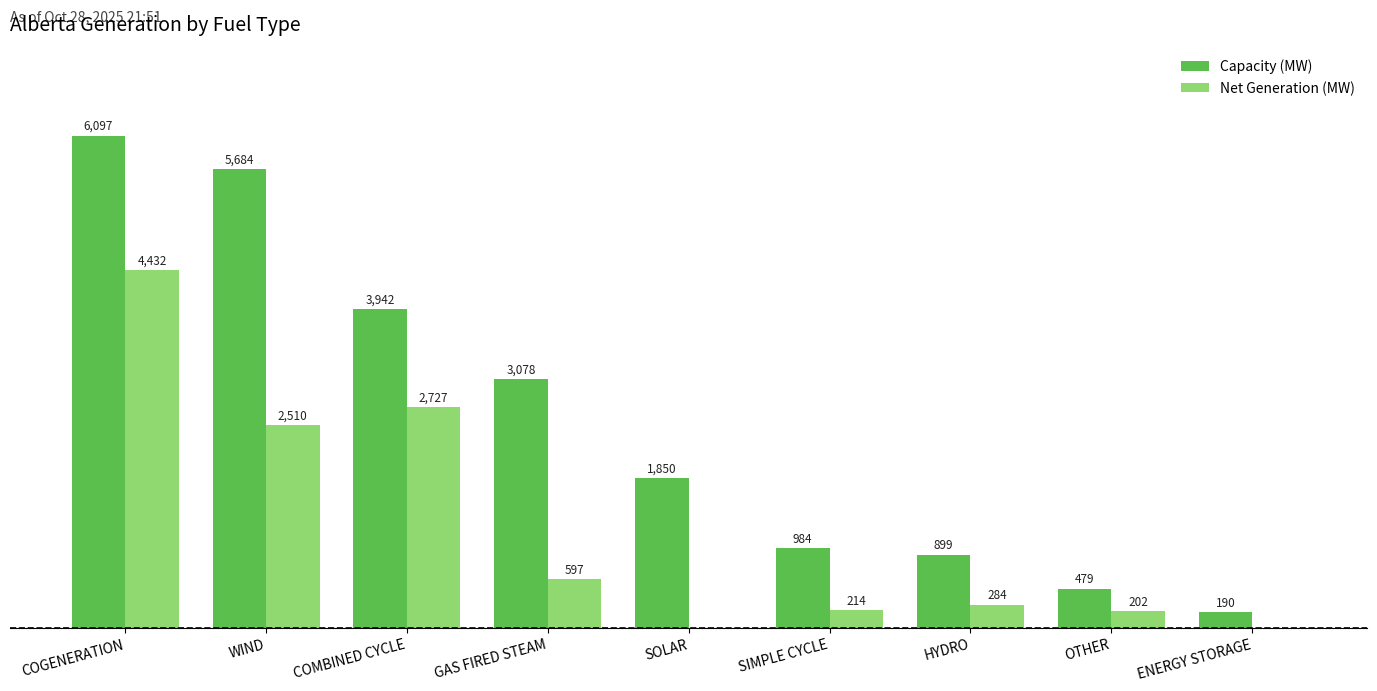

At which category is the sum across all series the highest?

COGENERATION